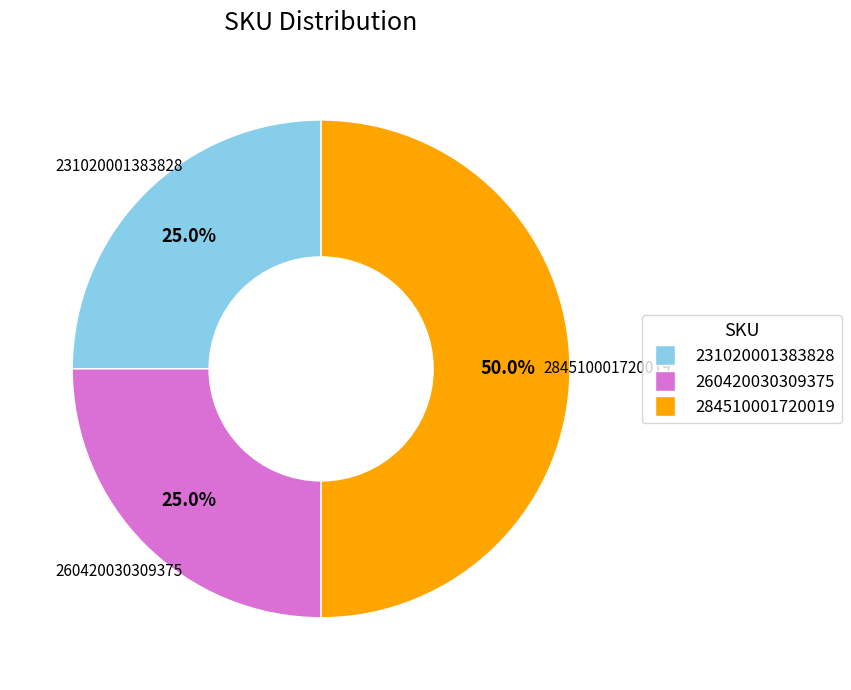

Does 260420030309375 represent more than half of the total?

No